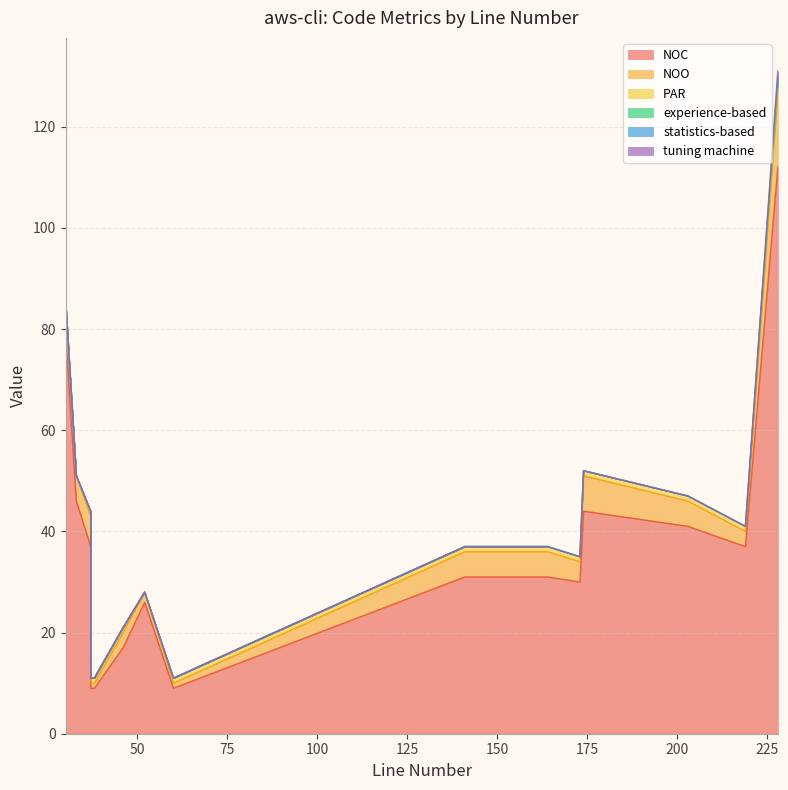

What is the difference between the maximum and minimum values in the statistics-based series?

1